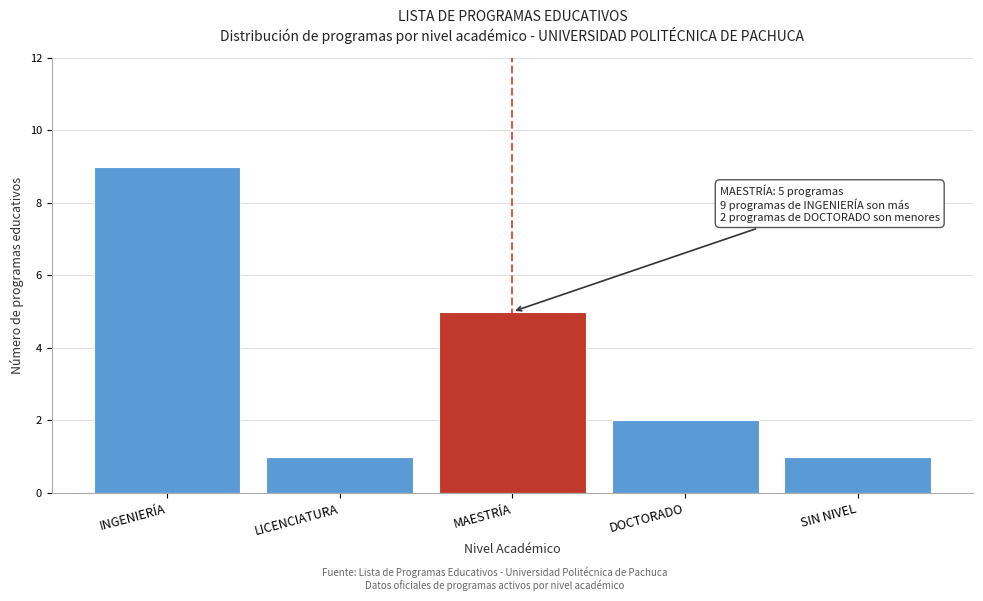

Reading right to left, extract all data points from this chart.

1	2	5	1	9